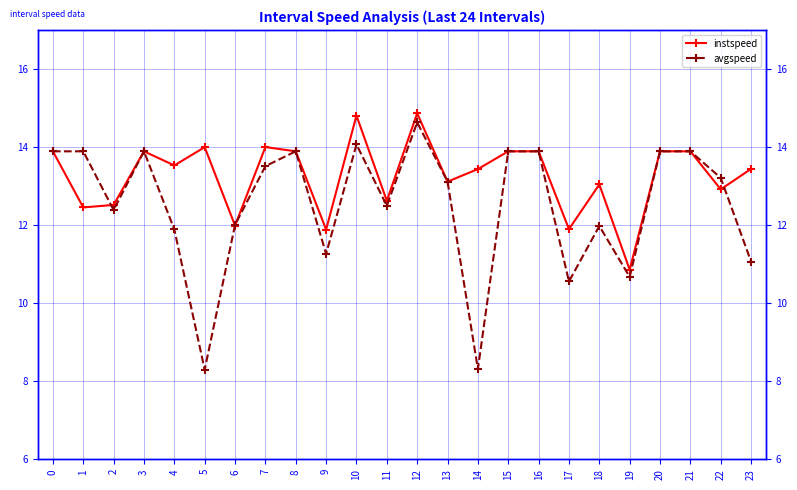

Count the number of data series in this chart.

2